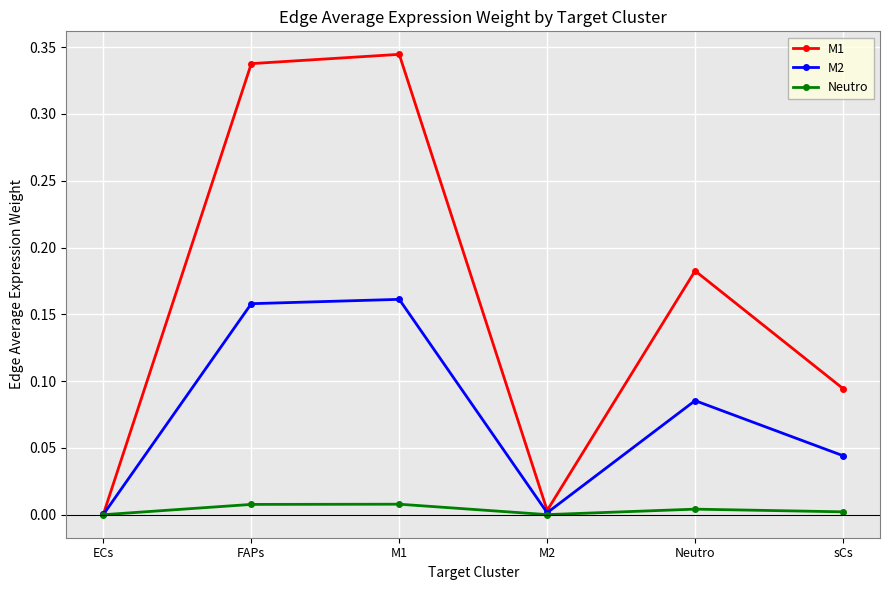

The value of M2 at sCs is 0.0. True or false?

True